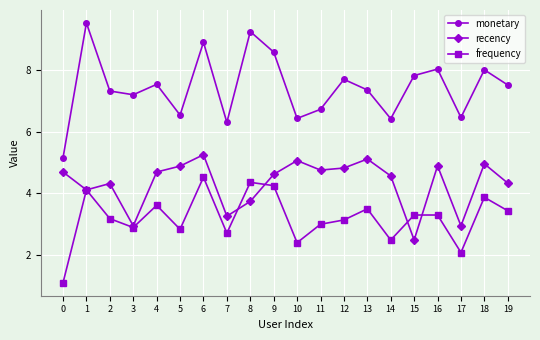

True or false: recency and monetary intersect in this chart.

False